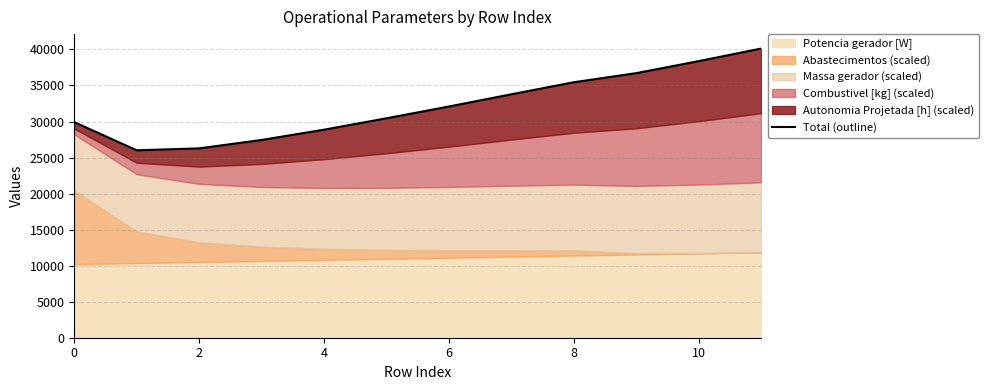

What is the greatest value displayed?

40119.4